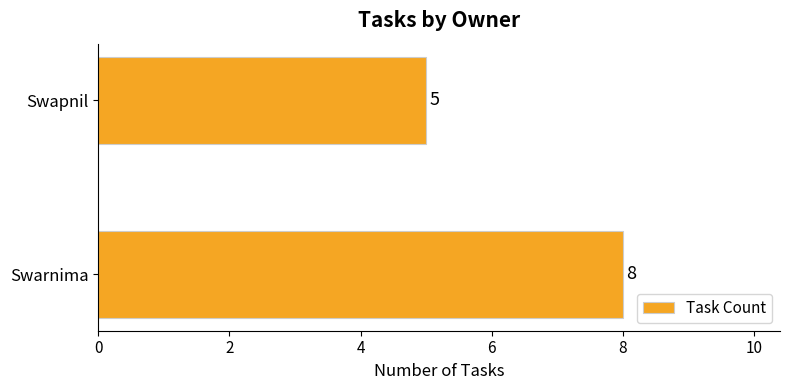

List the labels in order of value, smallest first.

Swapnil, Swarnima